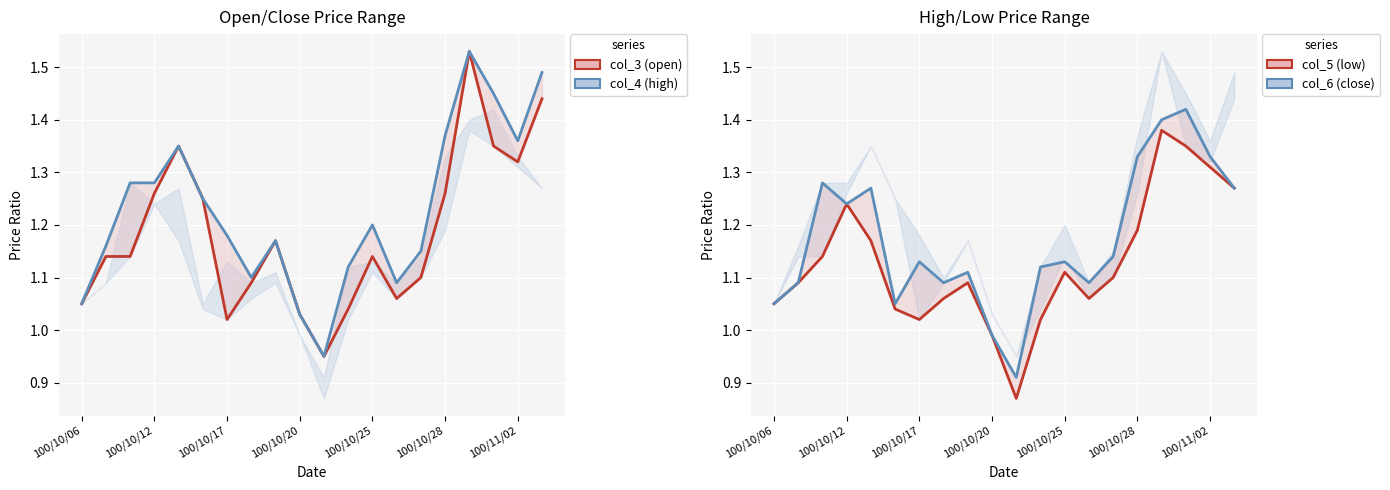

Which series changed the most between 100/10/28 and 13?

col_3 (open)